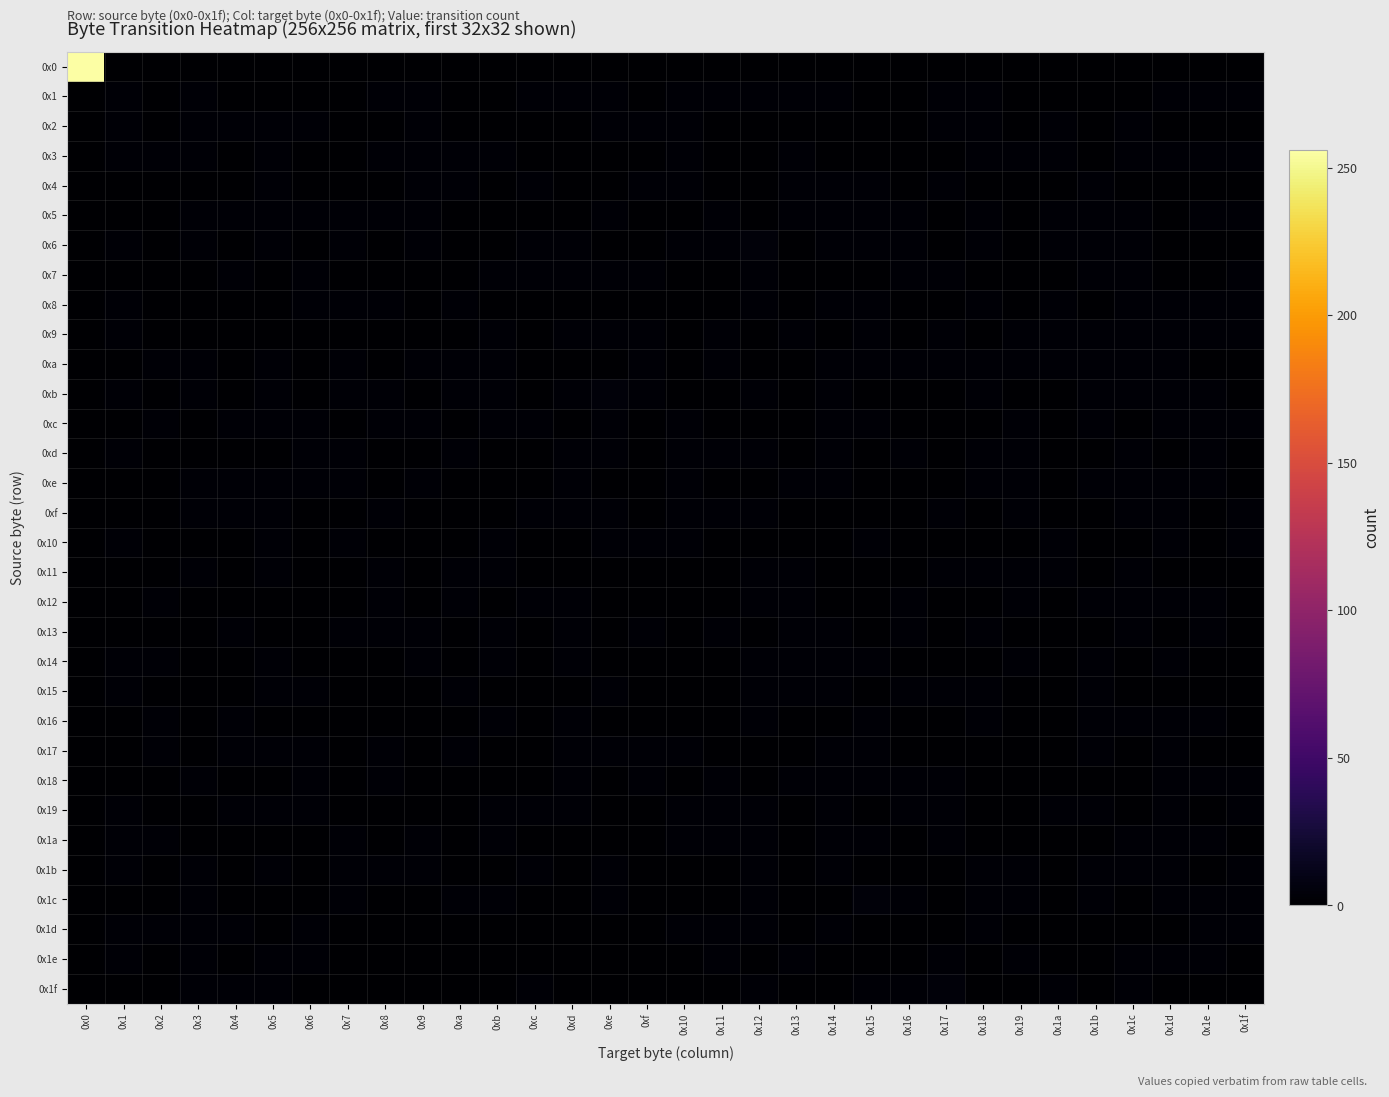

Which has a higher value, 0x1a or 0x13?

0x1a